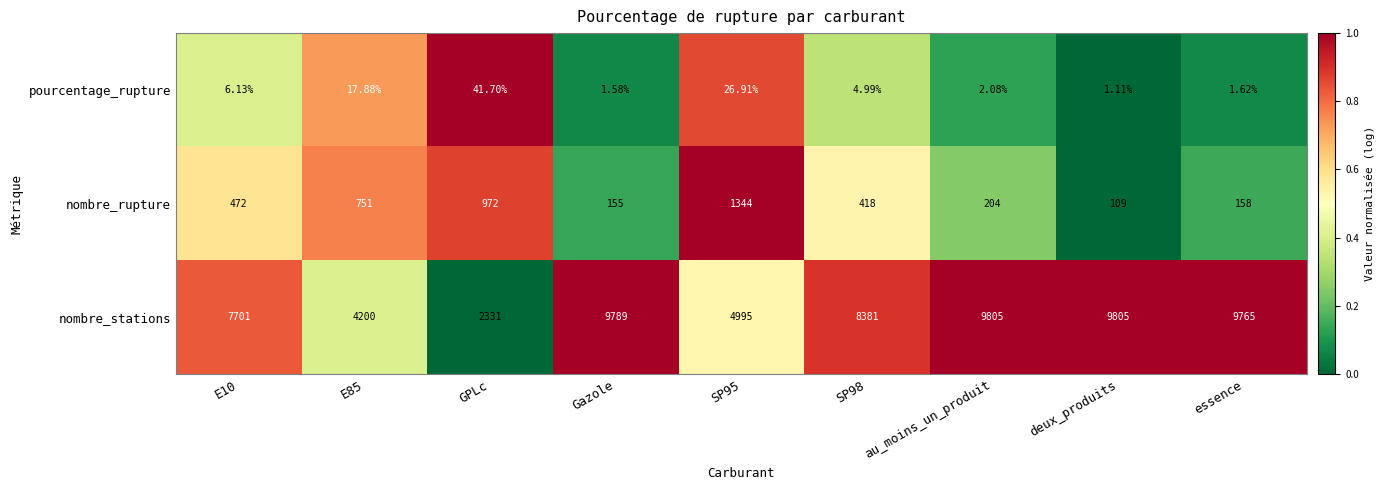

Is the value of nombre_rupture at SP95 greater than the value of pourcentage_rupture at SP98?

Yes